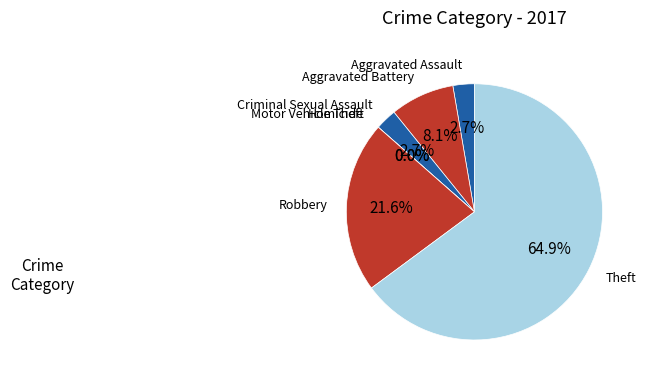

True or false: Robbery accounts for 29% of the total.

False